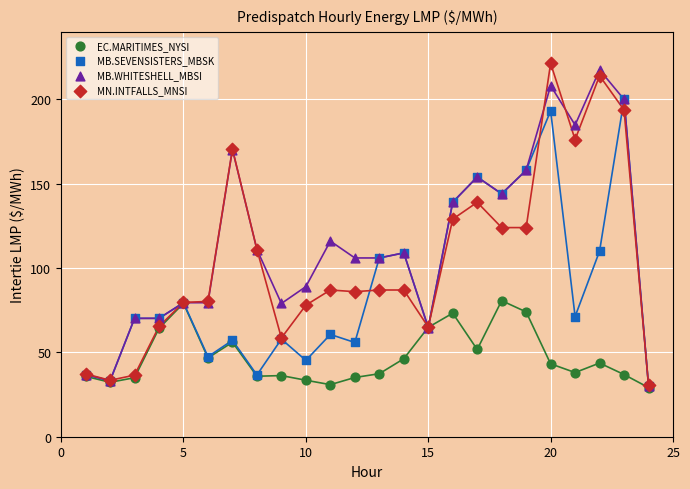

What are all the series names shown in the legend?

EC.MARITIMES_NYSI, MB.SEVENSISTERS_MBSK, MB.WHITESHELL_MBSI, MN.INTFALLS_MNSI